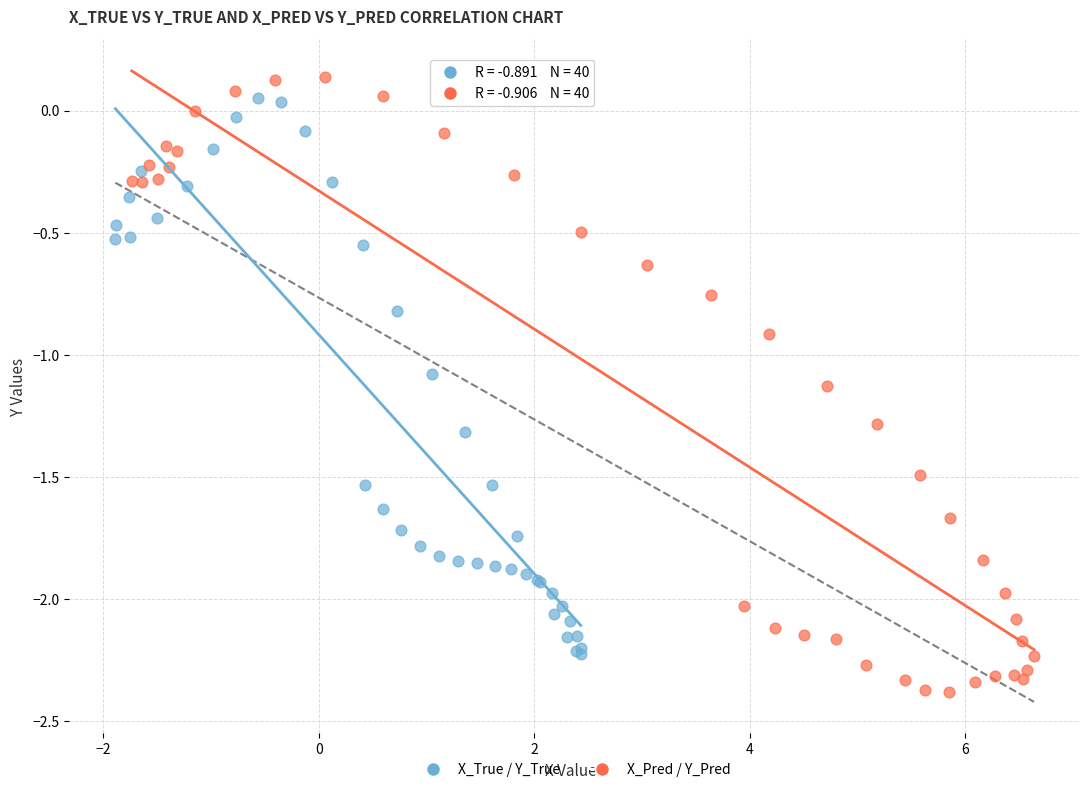

Which series has the largest Y range (max minus min)?

X_Pred / Y_Pred